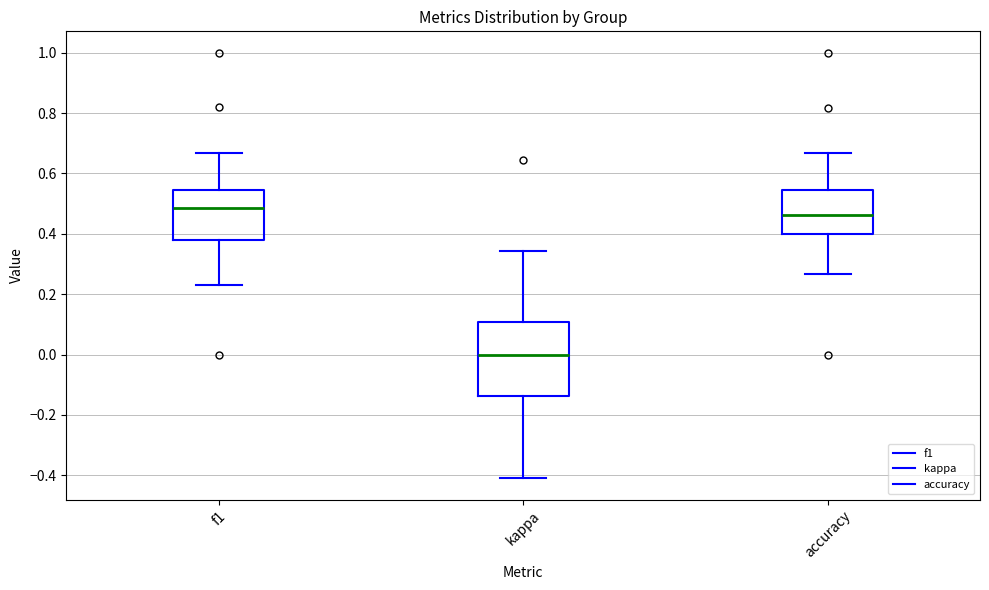

Reading left to right, transcribe this box plot: for each box, give where its median line is, the range the box spans, and where its two whiskers end, as read against the y-axis. The values are not printed on the chart, so give them approximately, as read against the axis.

f1: median 0.48, box 0.38 to 0.54, whiskers 0.22 to 0.66
kappa: median 0.00, box -0.14 to 0.10, whiskers -0.42 to 0.34
accuracy: median 0.46, box 0.40 to 0.54, whiskers 0.26 to 0.66